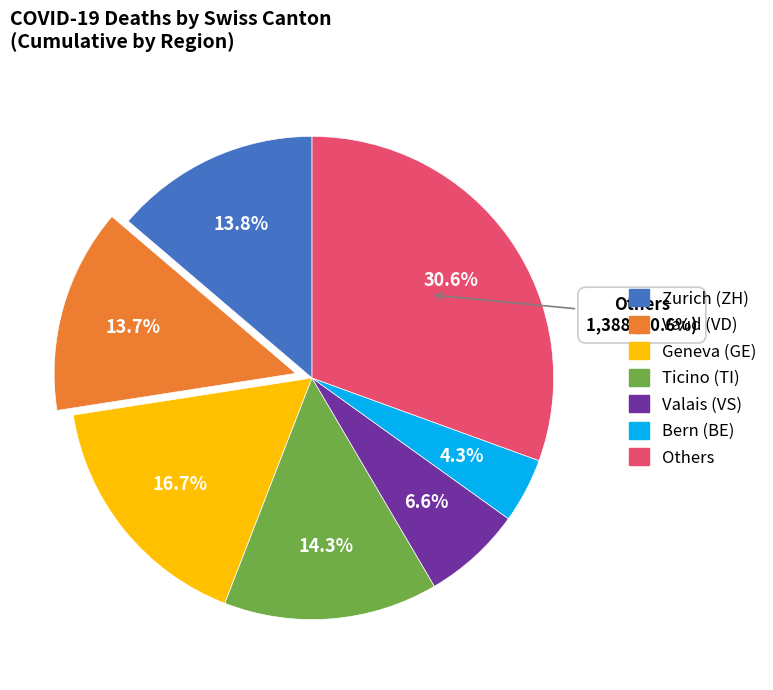

Does BE account for over 50% of the chart?

No